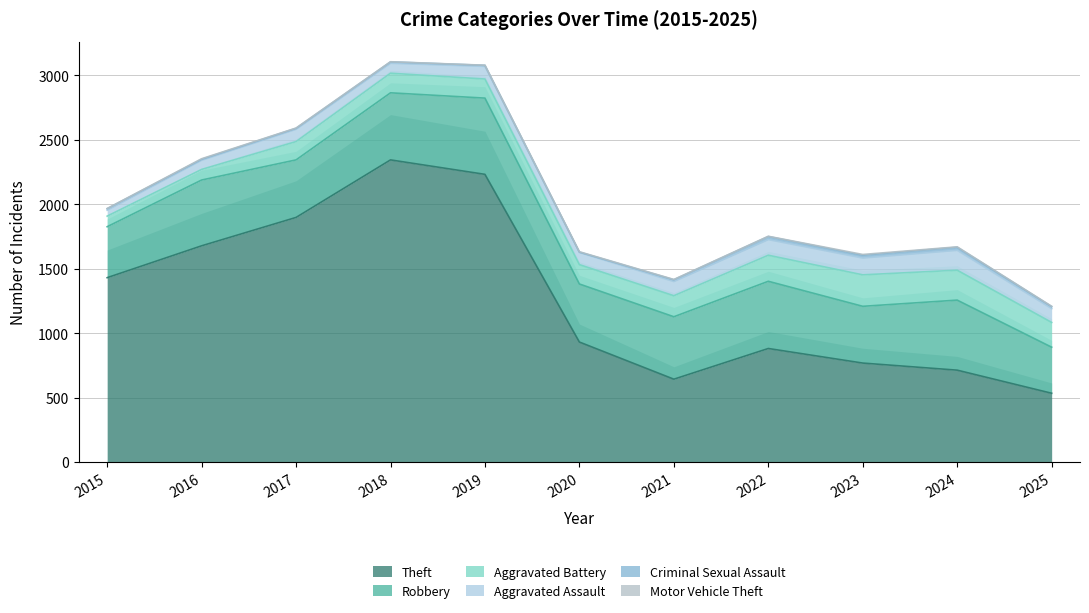

What is the value of the Robbery point at the 8th from the left?

521